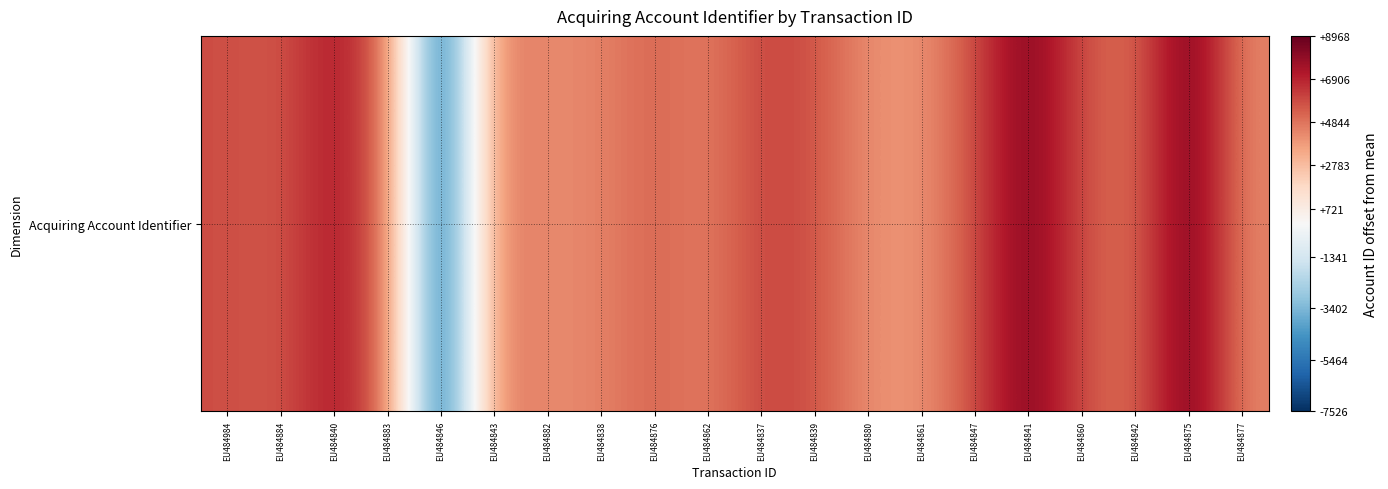

Count the number of data series in this chart.

1